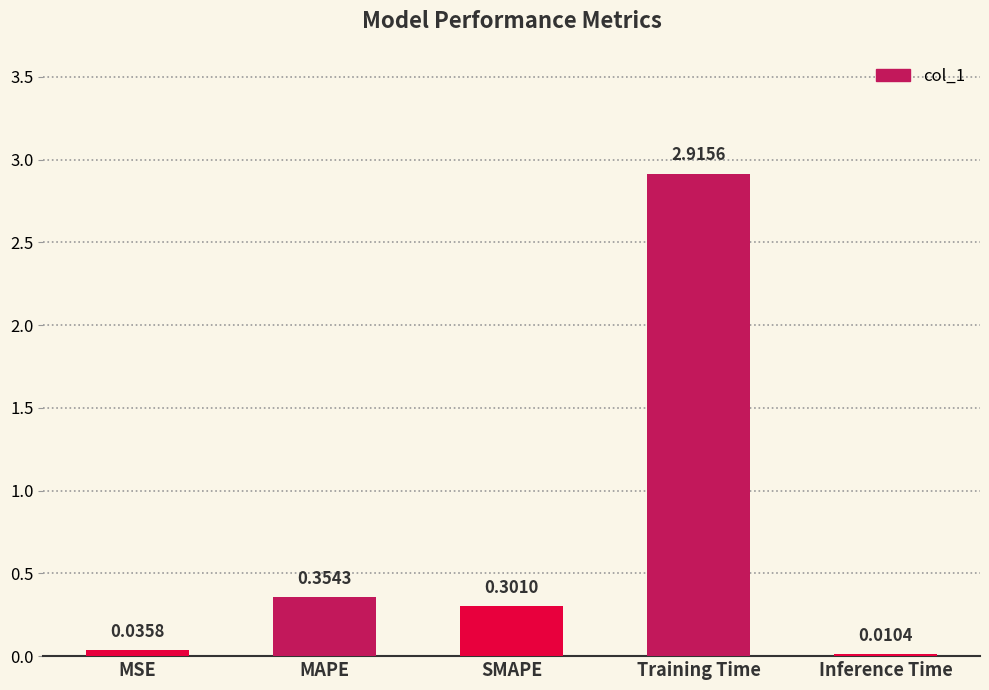

Which label corresponds to the largest value in the chart?

Training Time